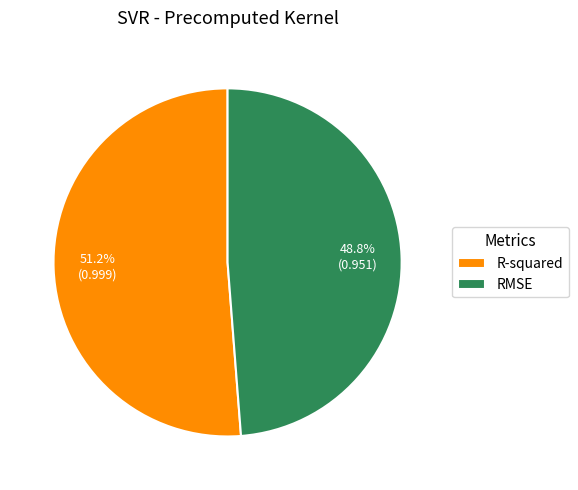

Is there a majority slice in this chart?

Yes